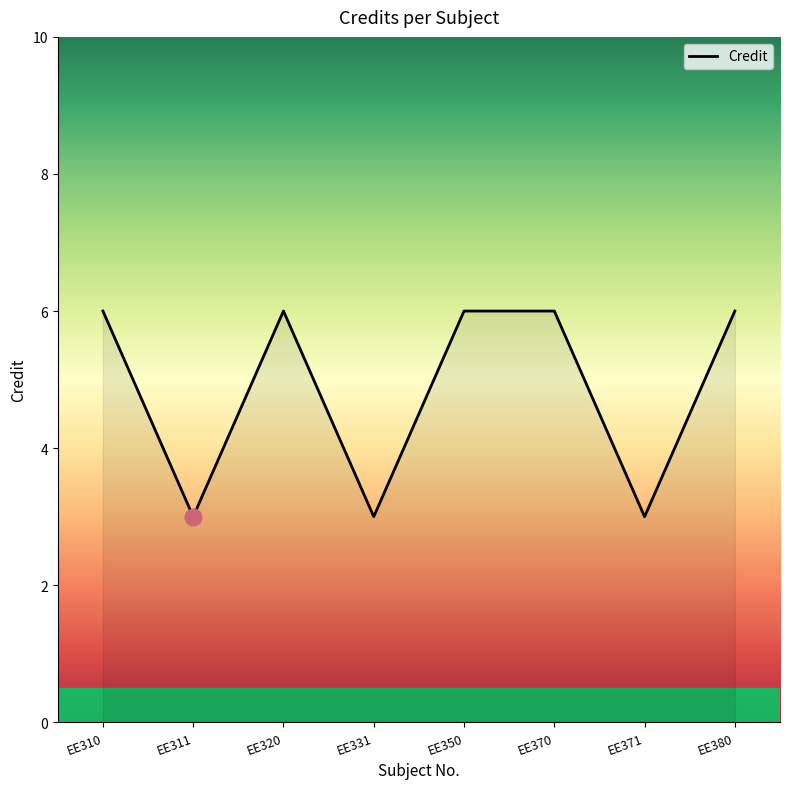

The chart shows a value of 6 at EE380. True or false?

True